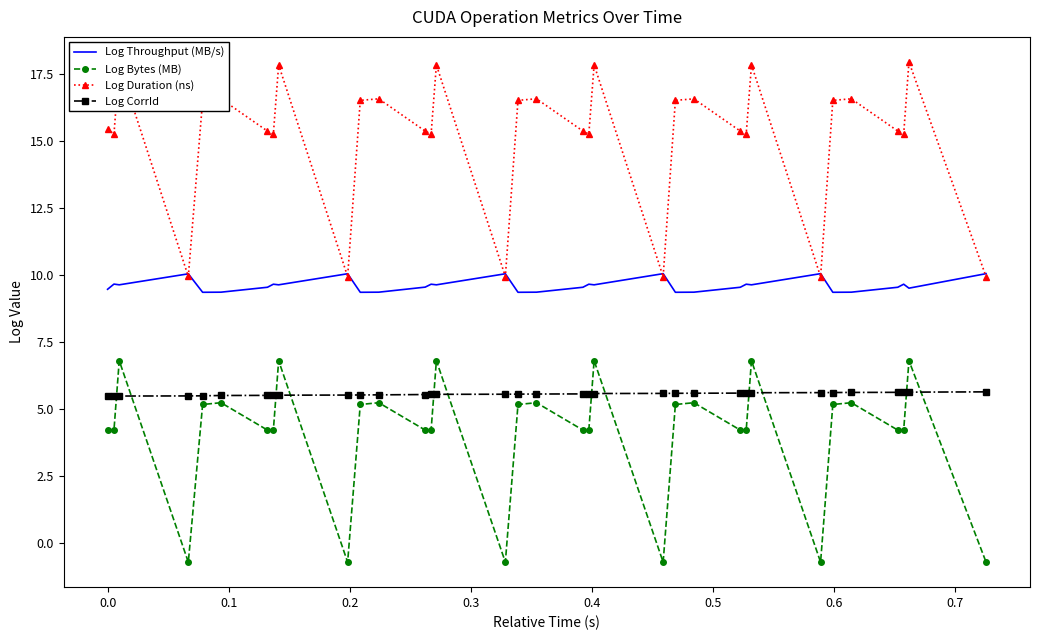

What is the greatest value displayed?

18.0